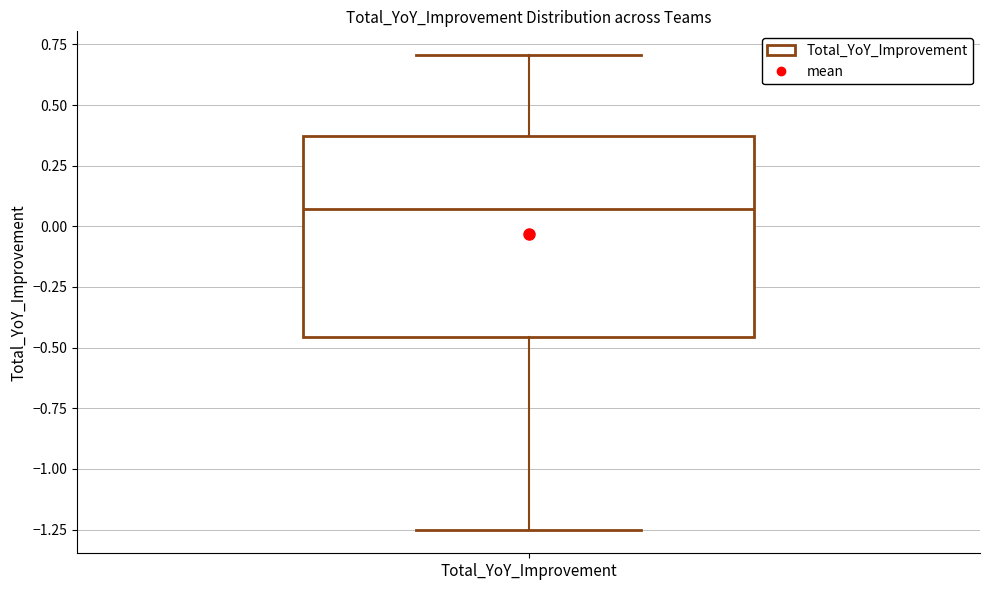

Read this box plot against the y-axis: the position of the median line, the range covered by the box, and the ends of both whiskers. The values are not printed on the chart, so give them approximately, as read against the axis.

median 0.05, box -0.45 to 0.35, whiskers -1.25 to 0.70